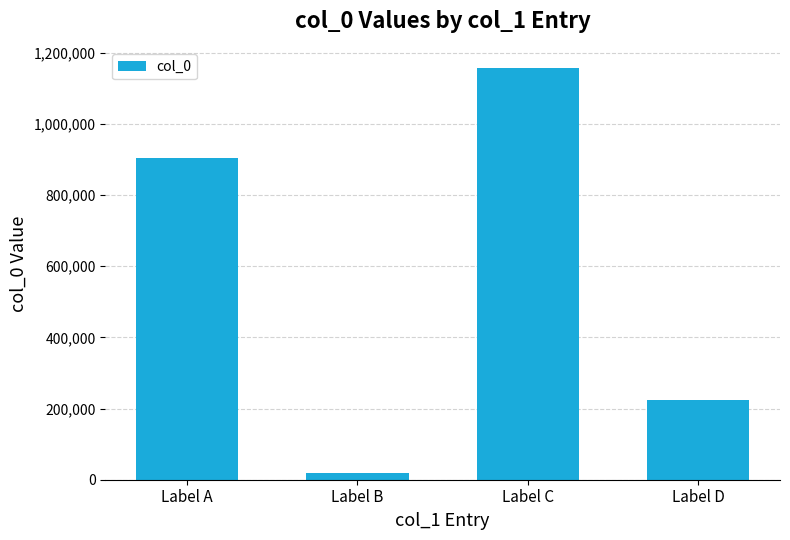

The value at Label C is 1156840. True or false?

True